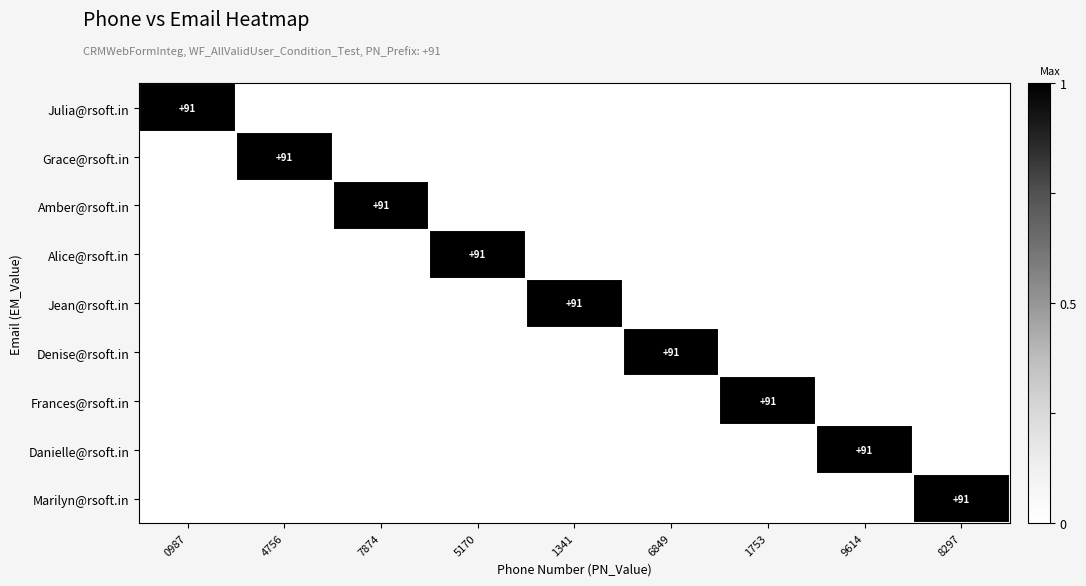

Is it true that Denise@rsoft.in equals 0 at 1753?

True